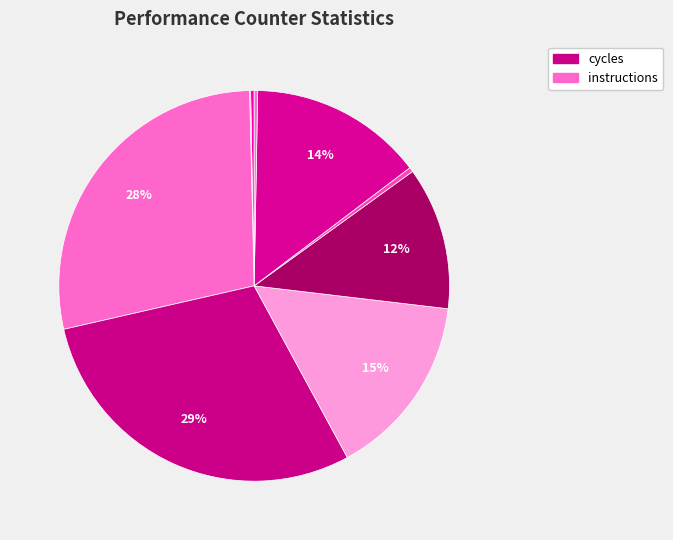

Count the number of slices in the pie.

9